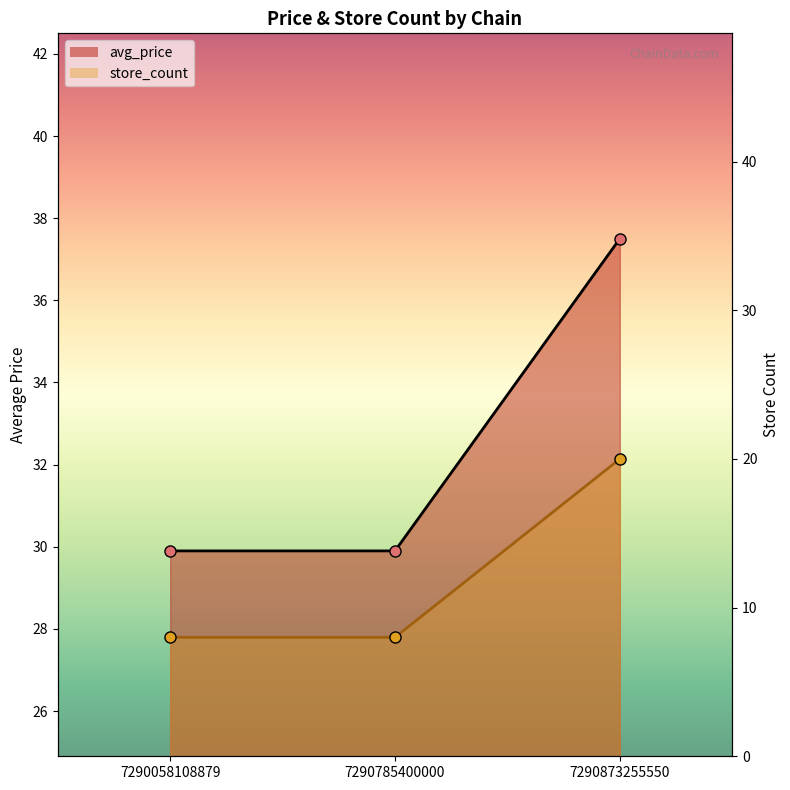

What is the sum of all avg_price_line values?

97.3